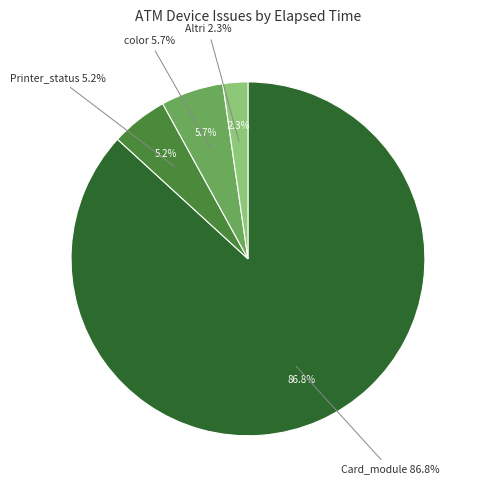

Is the sum of Card_module (K0000259) and Card_module (K0100239) greater than half?

Yes